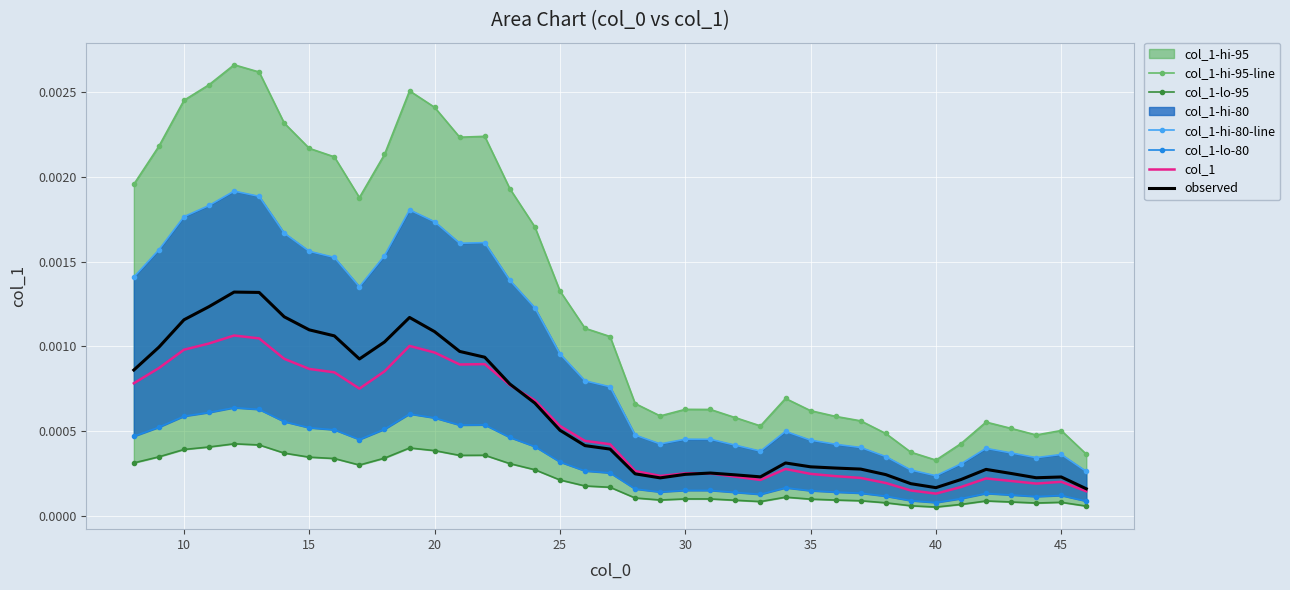

True or false: observed has a value of 0.0 at 20.

True